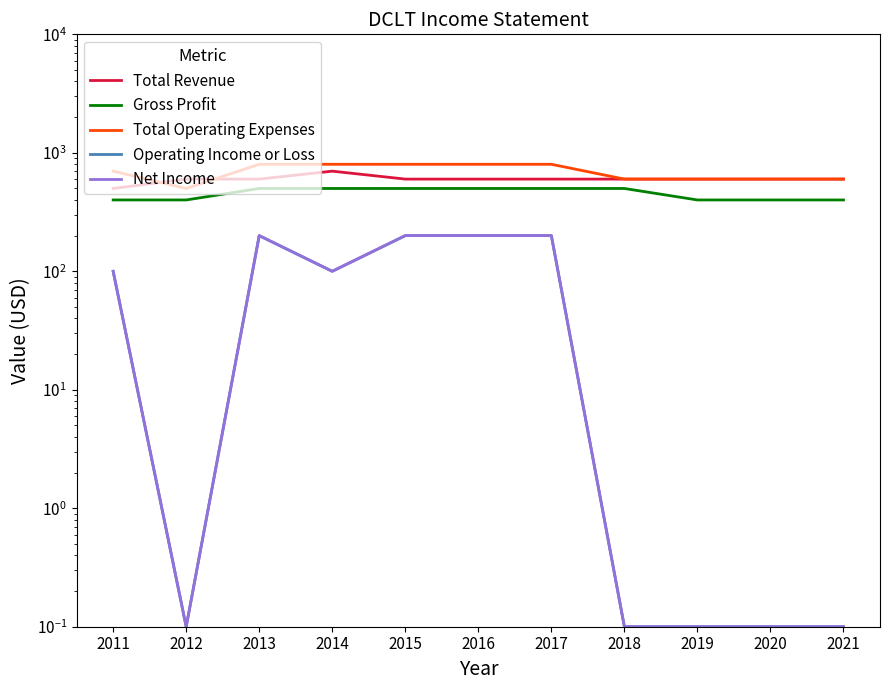

The value of Operating Income or Loss at 2018 is 0.1. True or false?

False